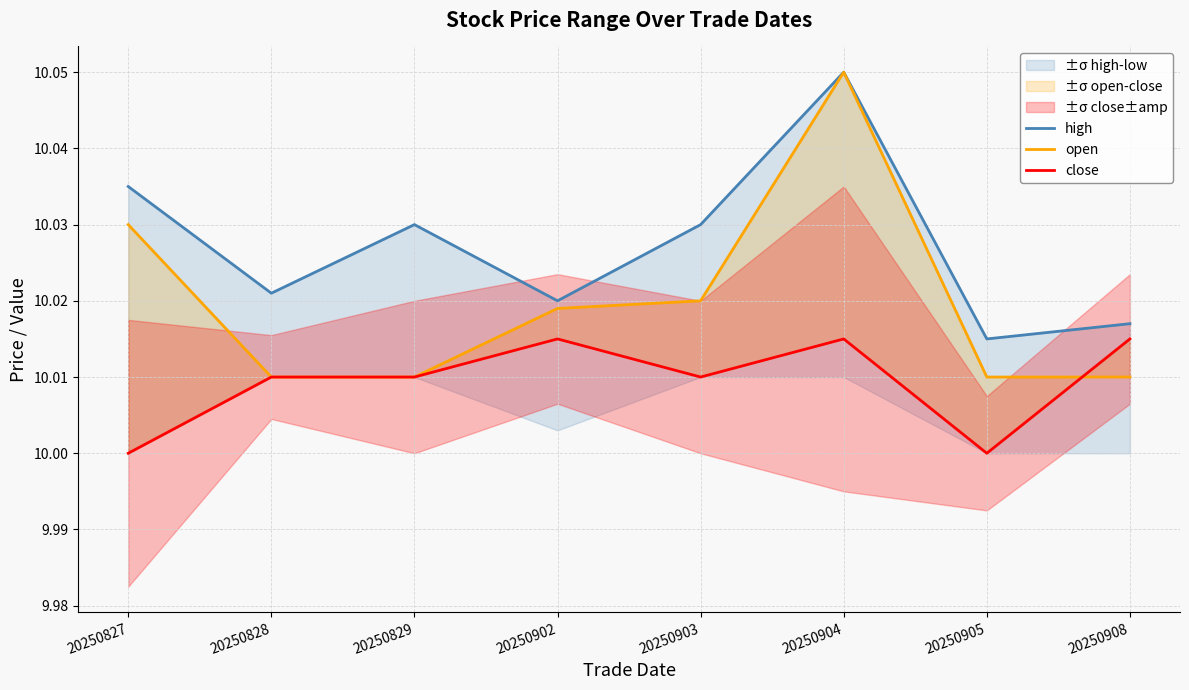

Where is open nearest to the value 10?

20250828